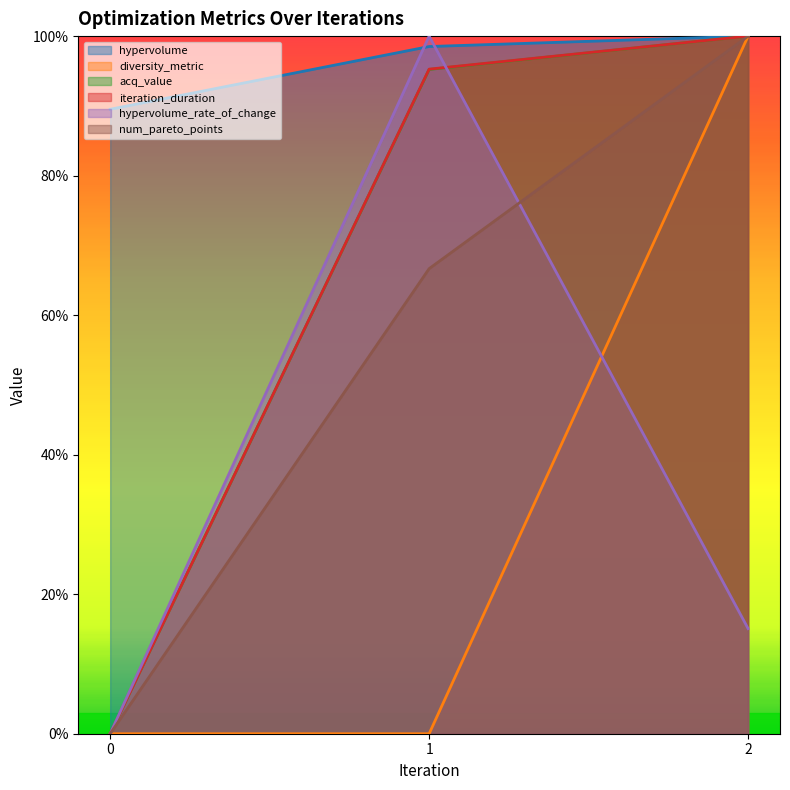

Does the chart display data point markers on the line(s)?

No